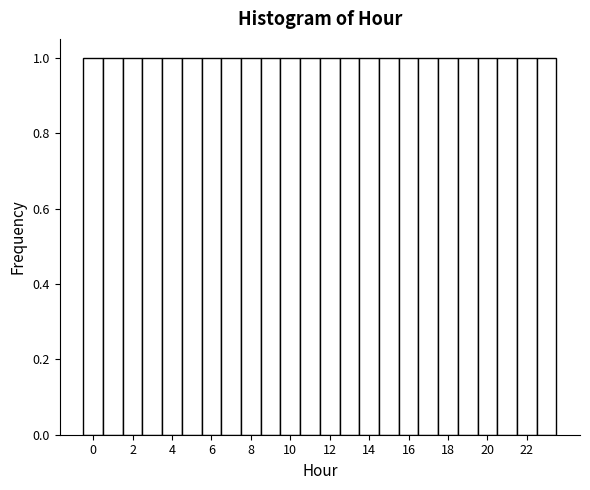

Reading left to right, transcribe this chart: for each bar, give the range it covers on the x-axis and its height. Neither the bar edges nor the heights are printed on the chart, so give them approximately, as read against the axes.

-0.5 to 0.5: 1
0.5 to 1.5: 1
1.5 to 2.5: 1
2.5 to 3.5: 1
3.5 to 4.5: 1
4.5 to 5.5: 1
5.5 to 6.5: 1
6.5 to 7.5: 1
7.5 to 8.5: 1
8.5 to 9.5: 1
9.5 to 10.5: 1
10.5 to 11.5: 1
11.5 to 12.5: 1
12.5 to 13.5: 1
13.5 to 14.5: 1
14.5 to 15.5: 1
15.5 to 16.5: 1
16.5 to 17.5: 1
17.5 to 18.5: 1
18.5 to 19.5: 1
19.5 to 20.5: 1
20.5 to 21.5: 1
21.5 to 22.5: 1
22.5 to 23.5: 1